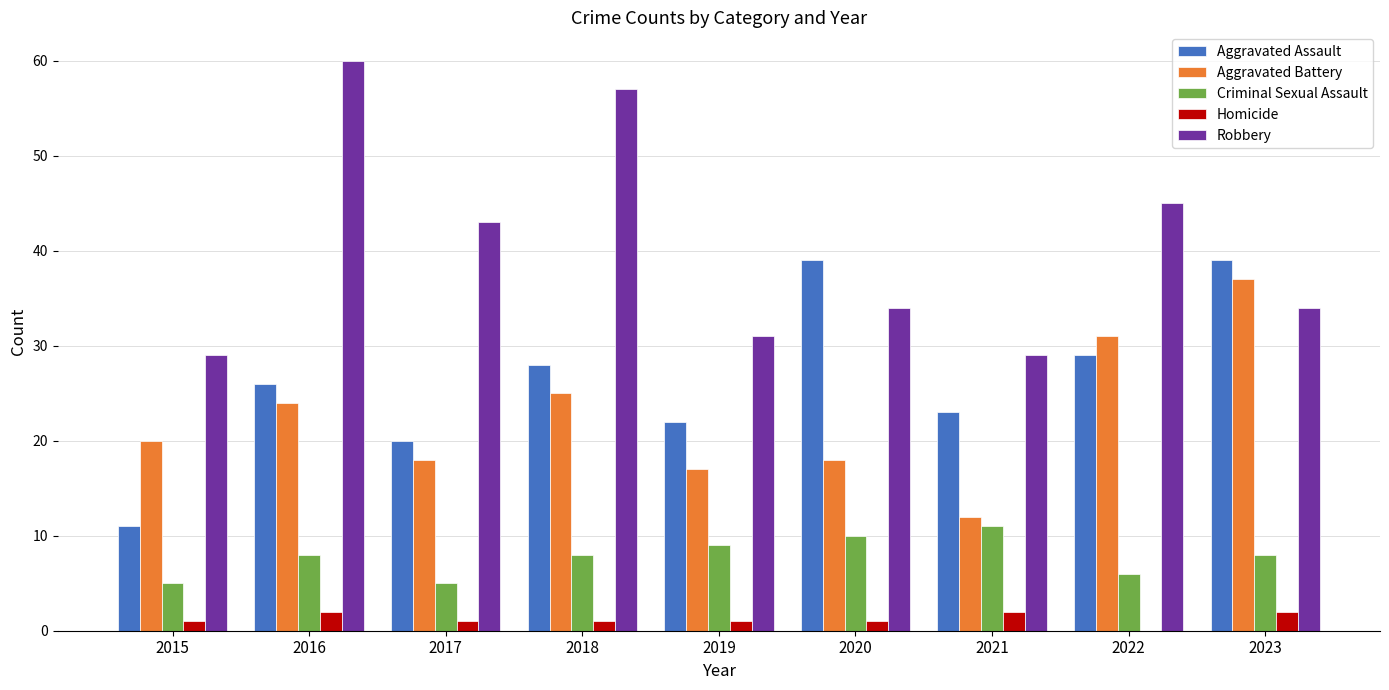

Is the value of Aggravated Battery at 2020 greater than the value of Aggravated Assault at 2017?

No